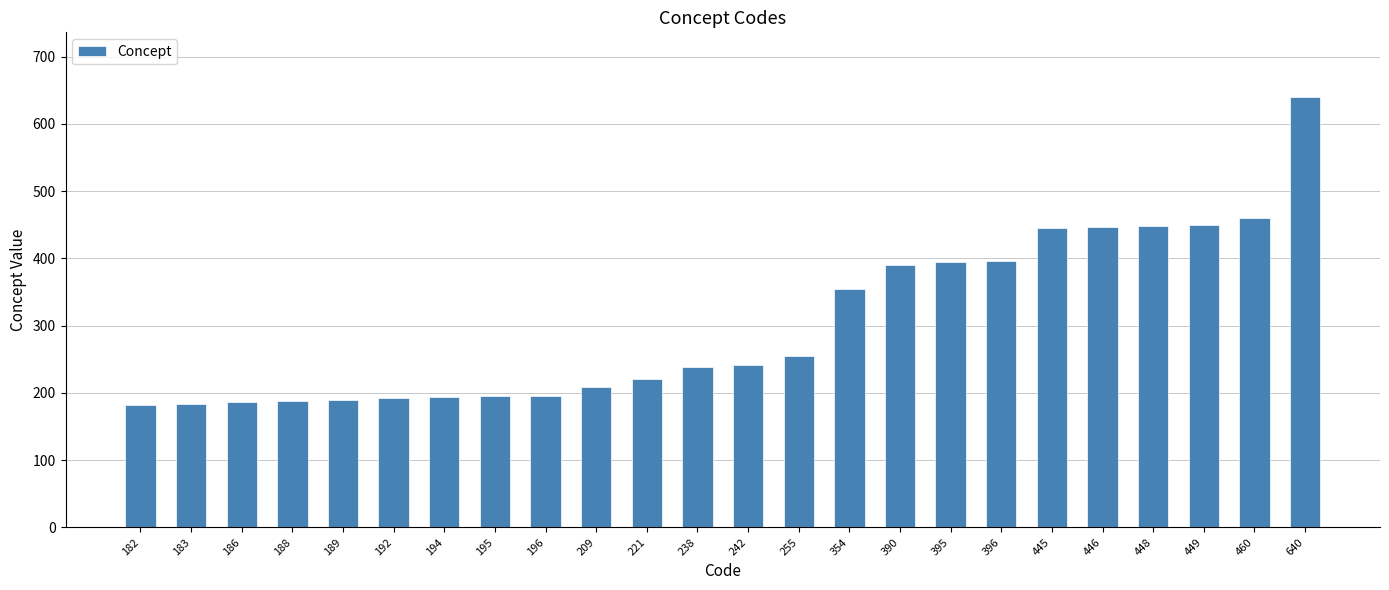

What is the change in value from 188 to 448?

+260